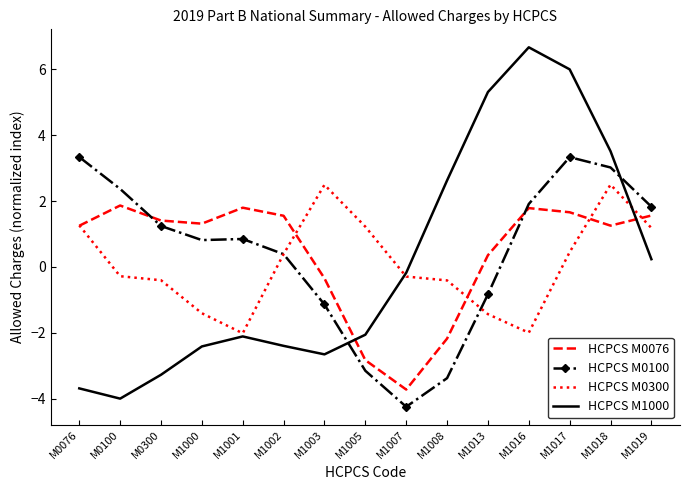

Is the value of HCPCS M0076 at M1016 greater than the value of HCPCS M1000 at M1013?

No